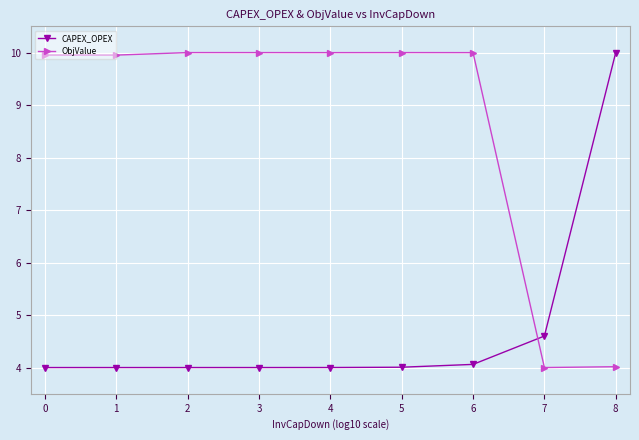

At which label is CAPEX_OPEX closest to 7?

7